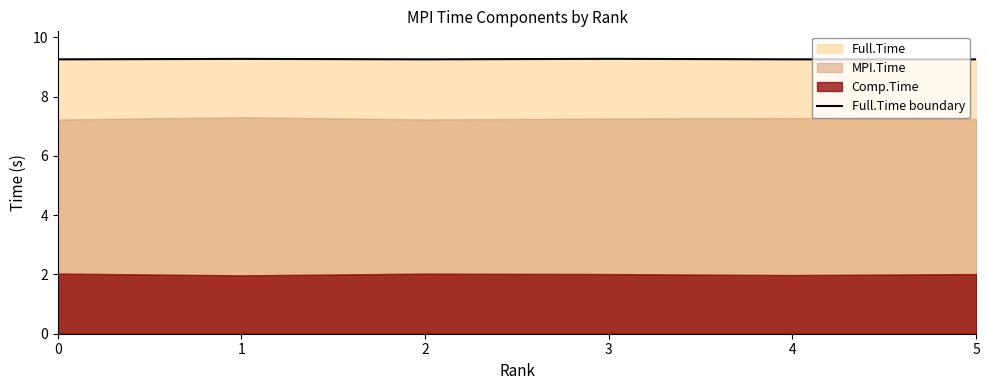

What is the lowest value of the Full.Time boundary series?

9.3